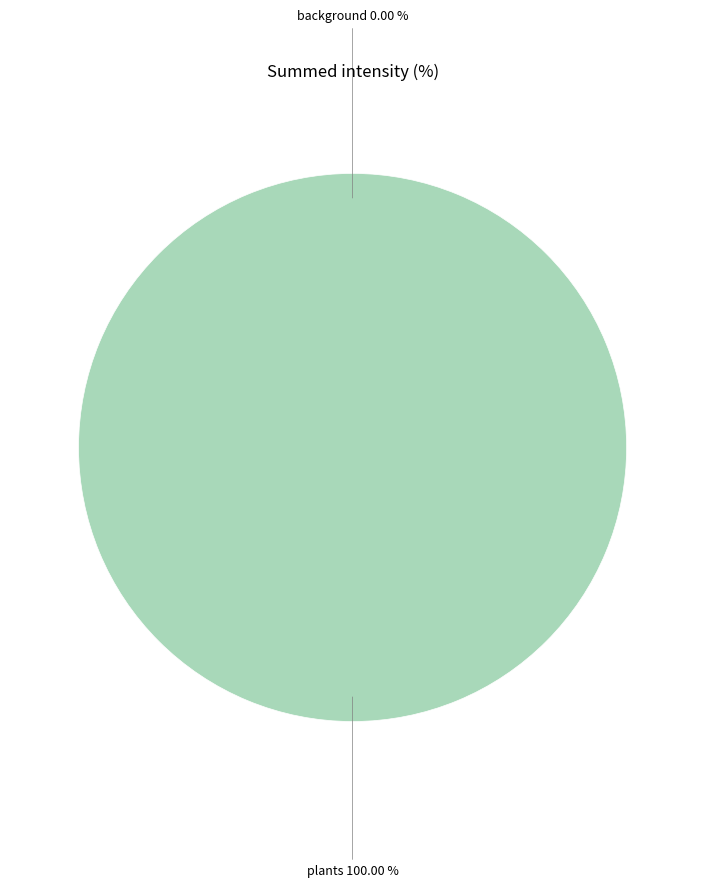

Which category has the smallest portion of the pie?

background